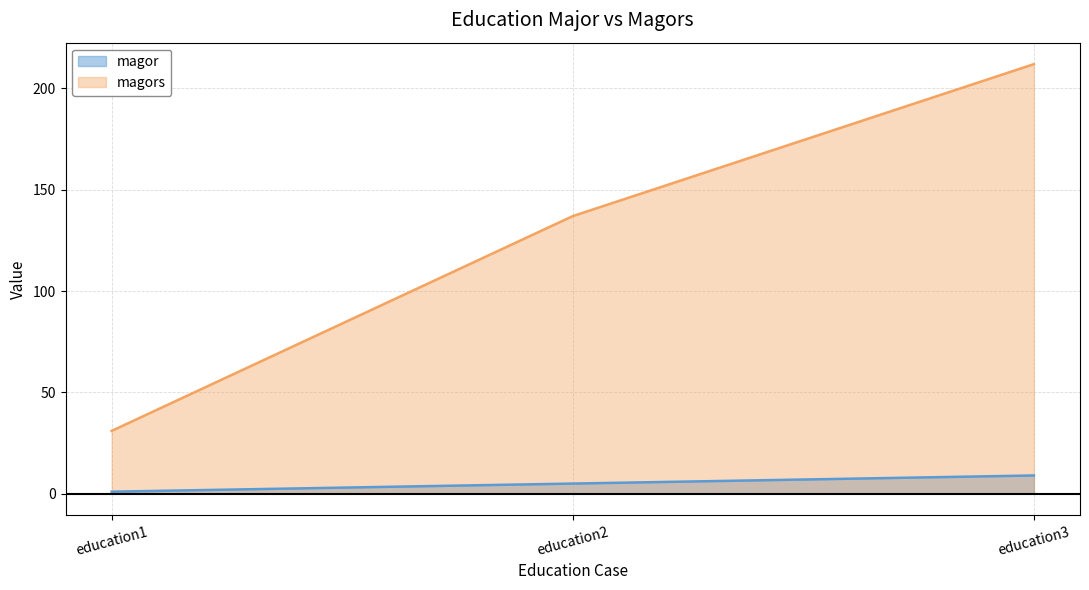

What is the difference between the magors values at education2 and education3?

75